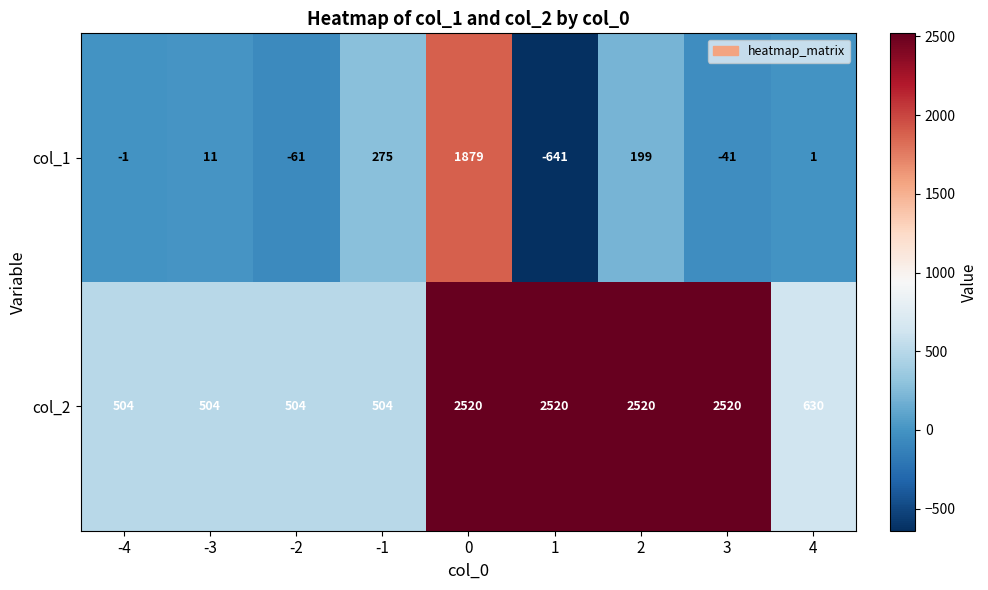

Which series has the widest spread of values?

col_1